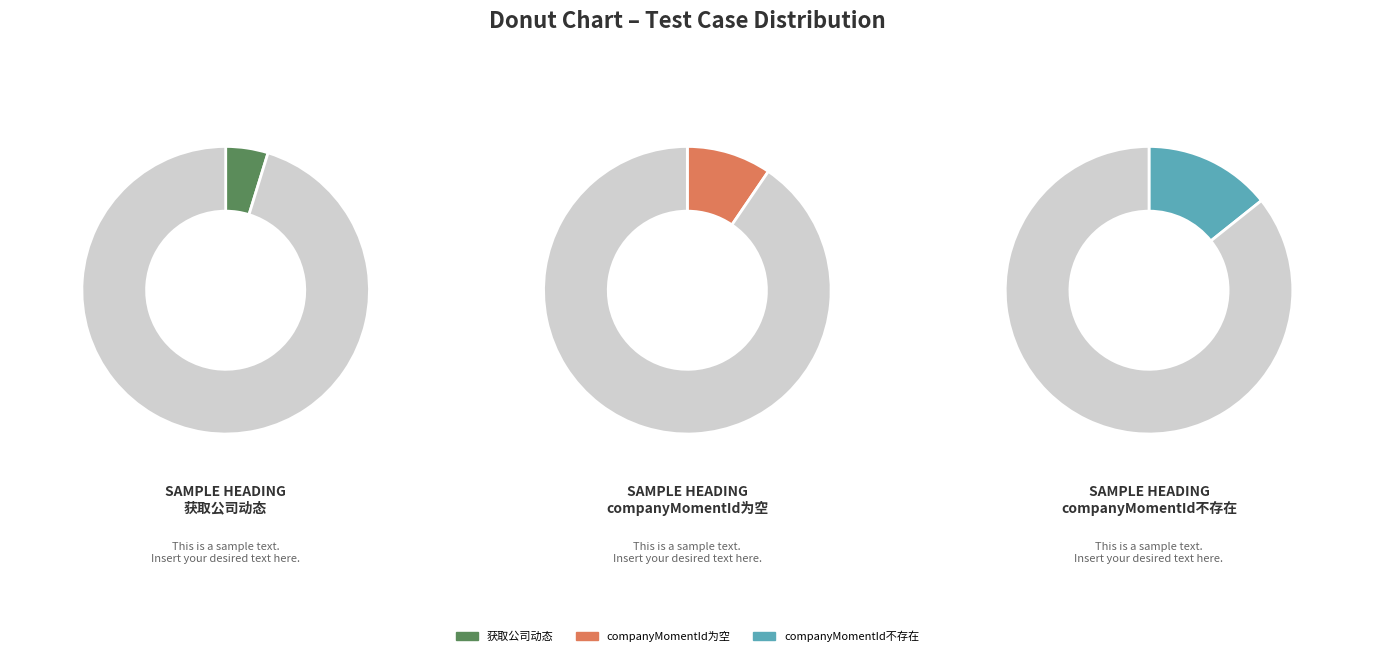

How many slices are in this pie chart?

6